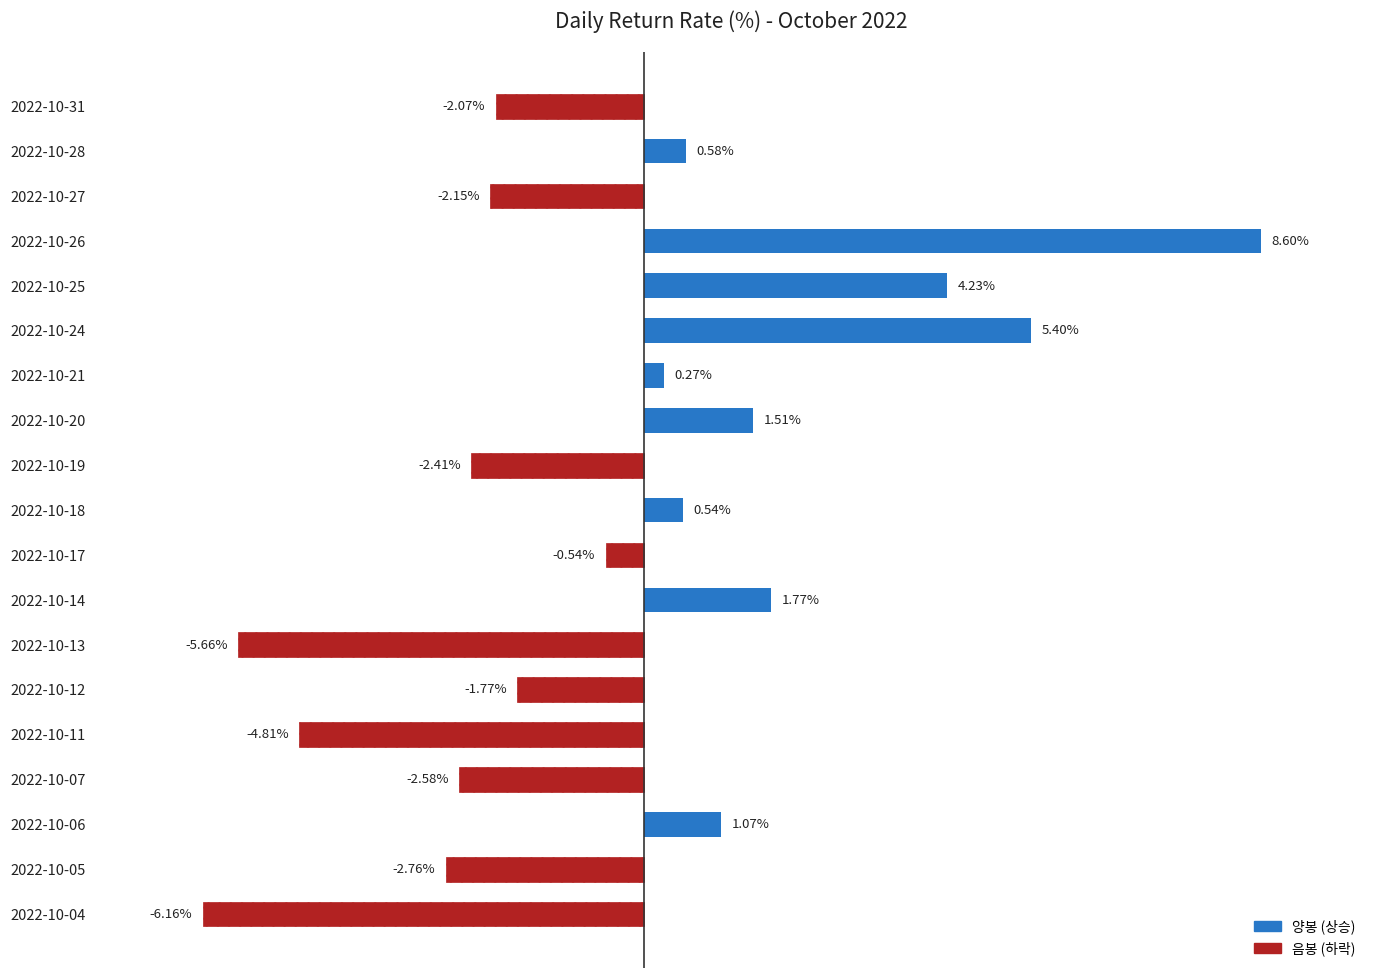

Between 2022-10-18 and 2022-10-19, which is larger?

2022-10-18